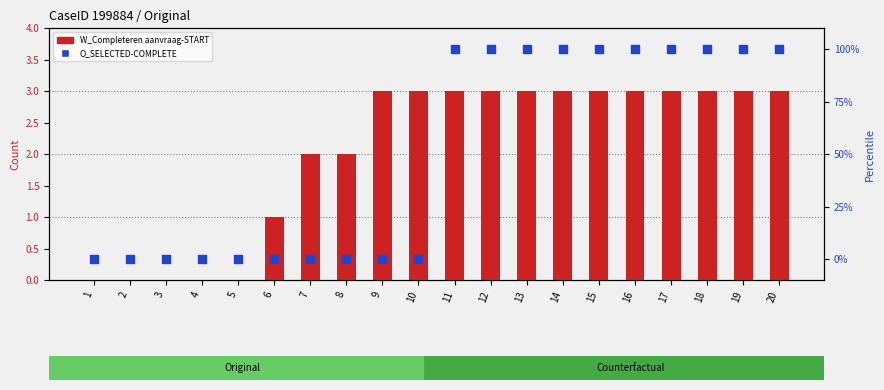

At how many categories does at least one series exceed 32?

10